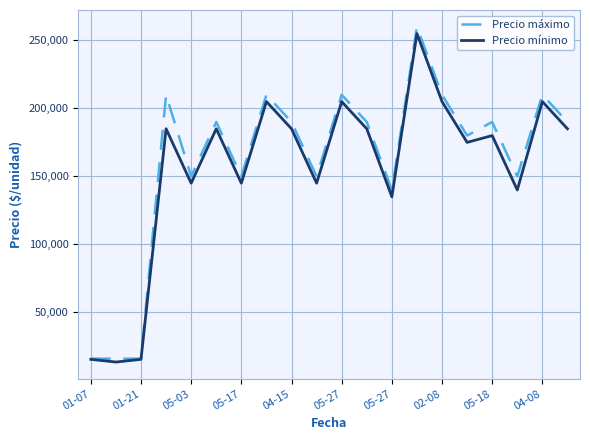

What are all the series names shown in the legend?

Precio máximo, Precio mínimo